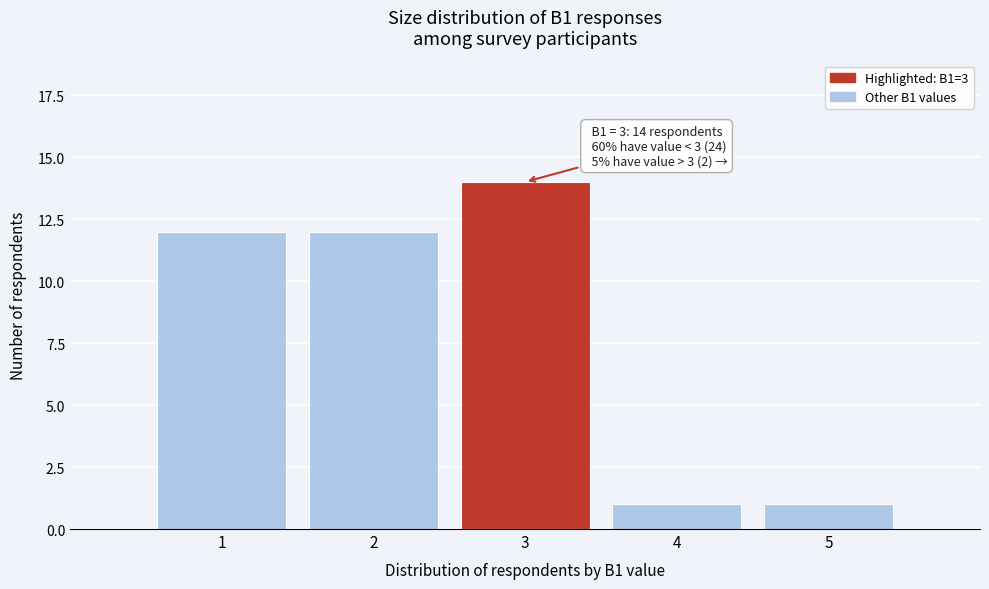

Reading left to right, extract all data points from this chart.

12	12	14	1	1